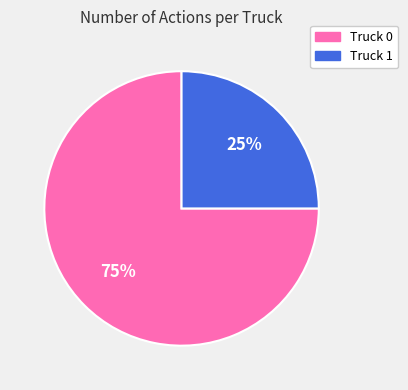

Approximately how many times larger is the value at Truck 1 compared to Truck 0?

0.3